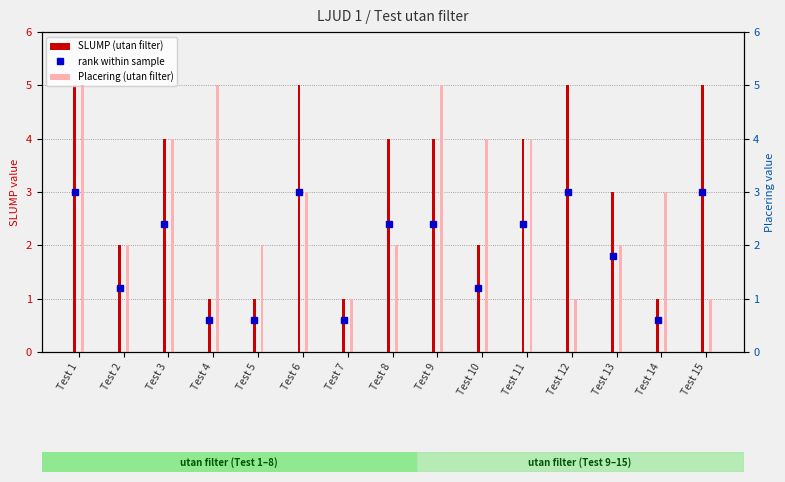

True or false: SLUMP (utan filter) has a value of 8 at Test 15.

False